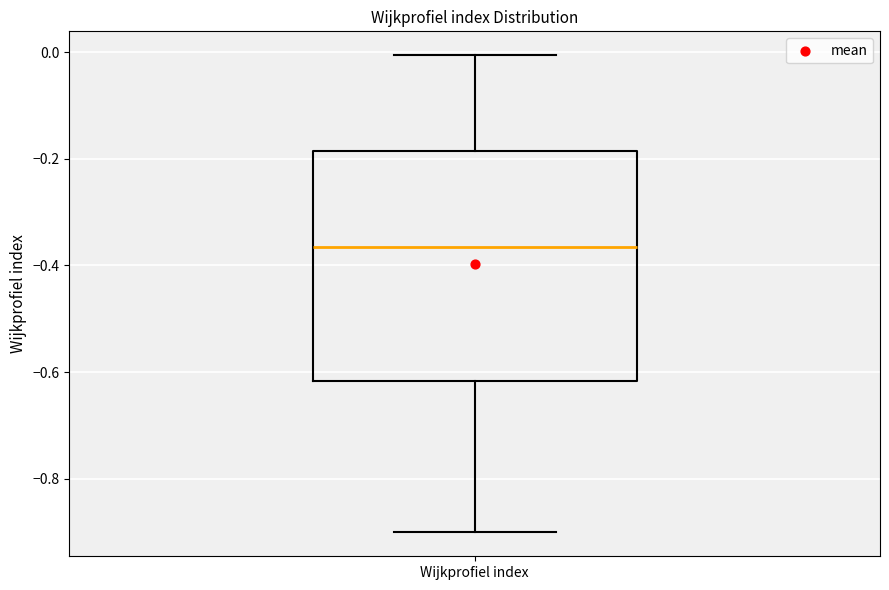

Where is the lower edge of the box for Wijkprofiel index on the y-axis? The values are not printed on the chart, so give them approximately, as read against the axis.

-0.62